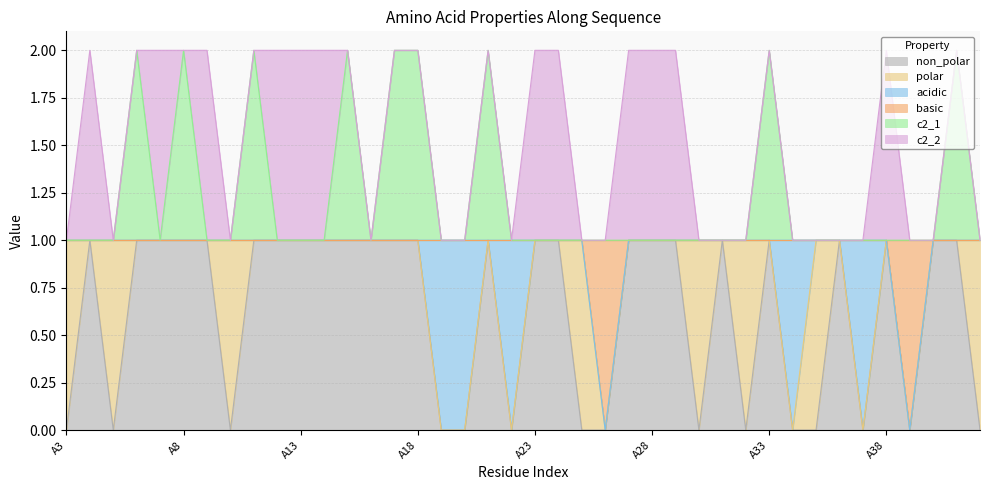

True or false: c2_1 and non_polar cross at least once.

False